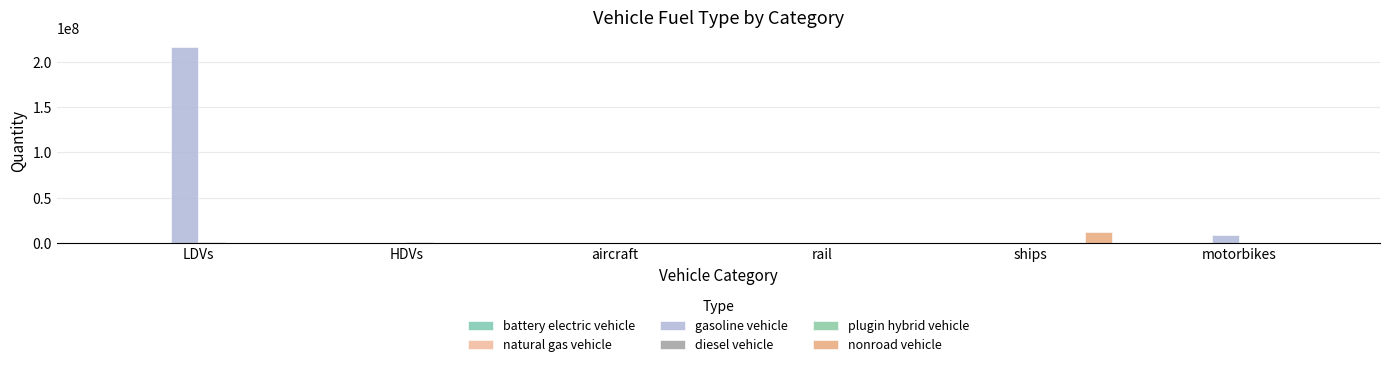

Reading left to right, transcribe all the data shown in this chart.

battery electric vehicle: LDVs=293845.0	HDVs=300.0	aircraft=0.0	rail=0.0	ships=0.0	motorbikes=0.0
natural gas vehicle: LDVs=107013.0	HDVs=51882.4	aircraft=0.0	rail=0.0	ships=0.0	motorbikes=0.0
gasoline vehicle: LDVs=215830096.7	HDVs=82673.1	aircraft=0.0	rail=0.0	ships=0.0	motorbikes=8401310.0
diesel vehicle: LDVs=929748.0	HDVs=742619.9	aircraft=0.0	rail=0.0	ships=0.0	motorbikes=0.0
plugin hybrid vehicle: LDVs=248649.0	HDVs=0.0	aircraft=0.0	rail=0.0	ships=0.0	motorbikes=0.0
nonroad vehicle: LDVs=0.0	HDVs=0.0	aircraft=6235.0	rail=1236.9	ships=11677372.9	motorbikes=0.0